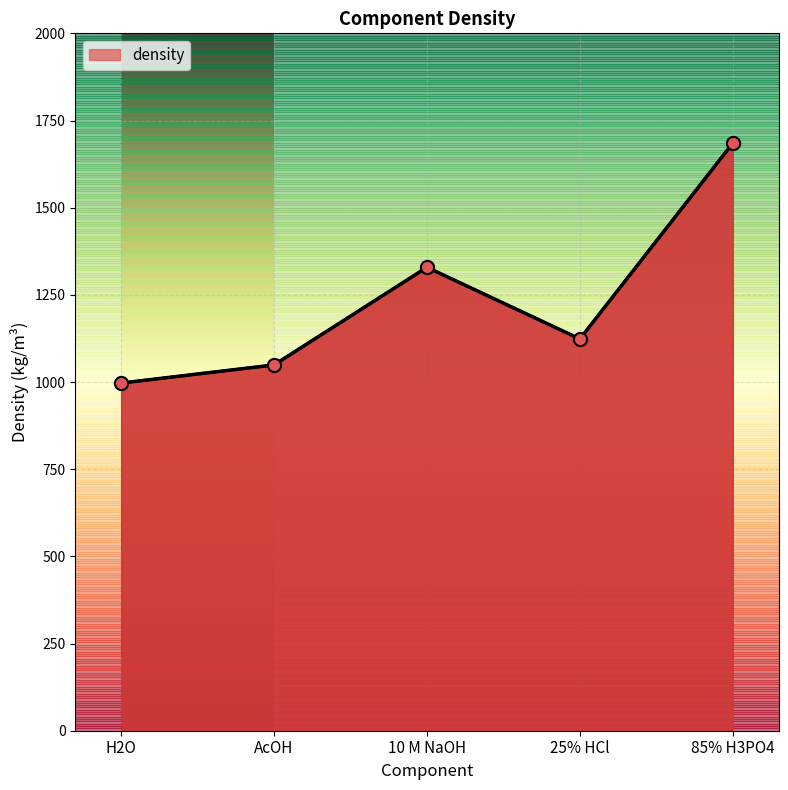

How many lines are shown in the chart?

1